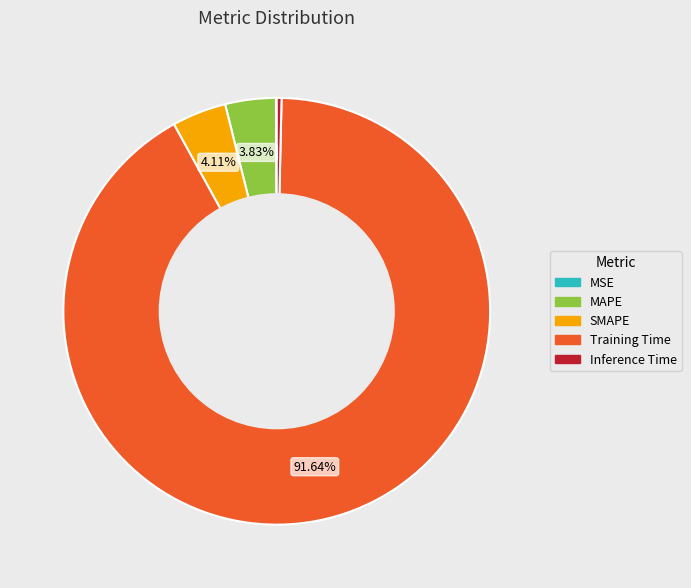

Between SMAPE and Inference Time, which is larger?

SMAPE